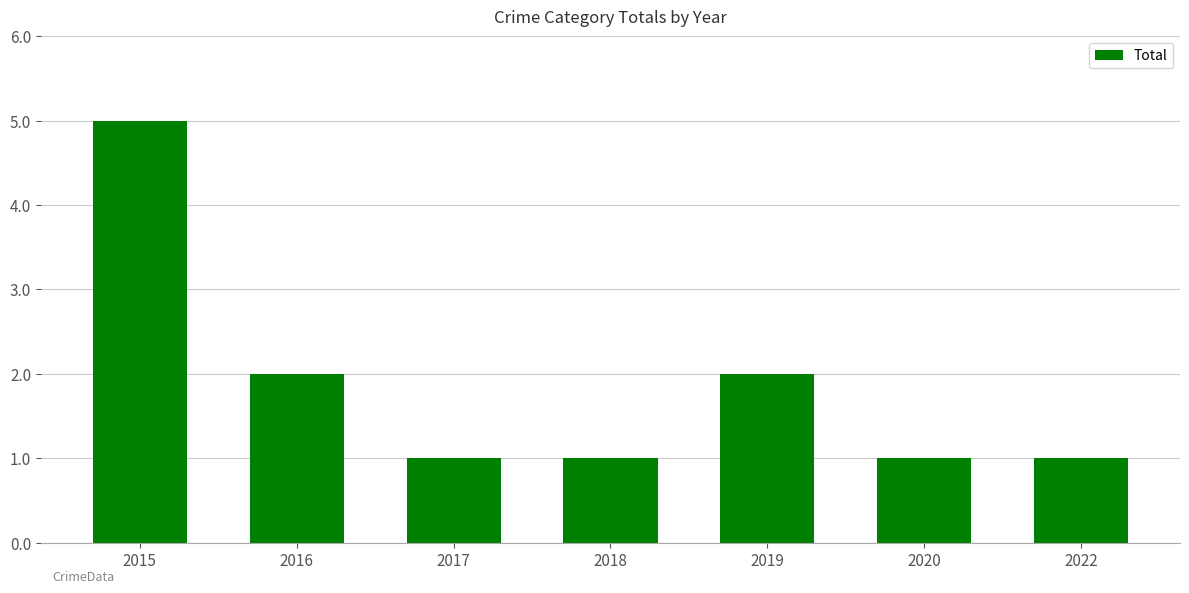

How many bars are there in total?

7